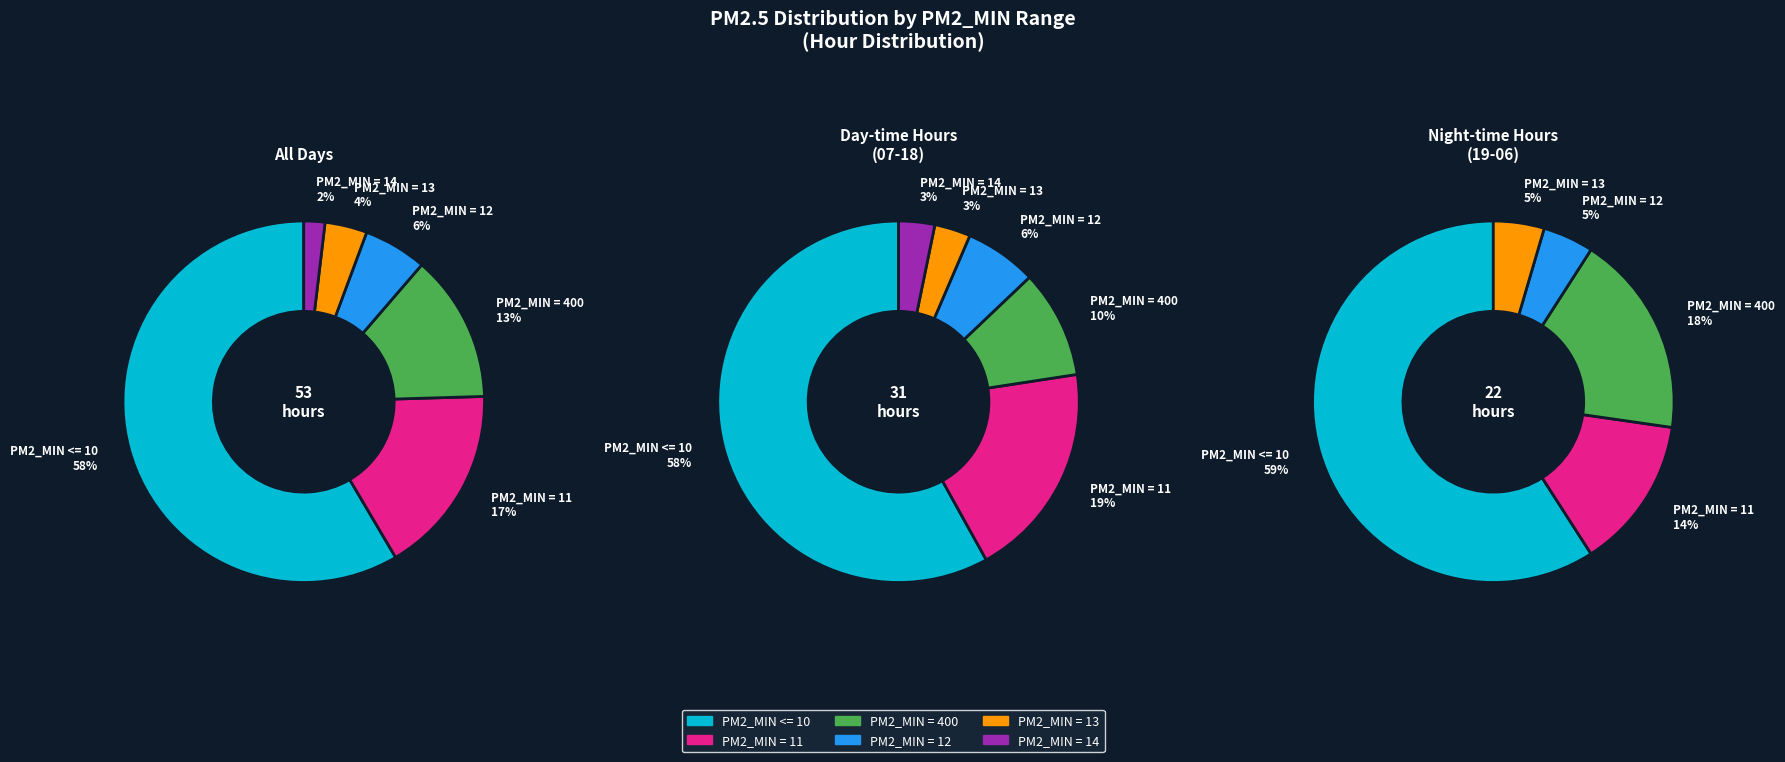

Approximately how many times larger is the value at PM2_MIN = 14 compared to PM2_MIN = 11?

0.1